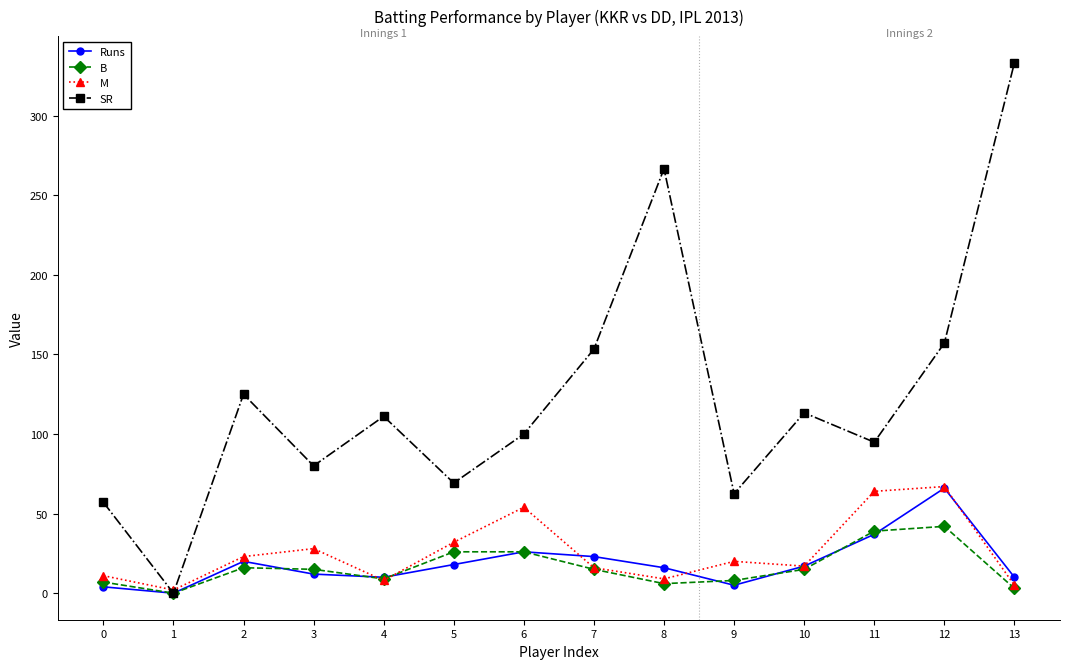

Which series changed the most between 5 and 8?

SR